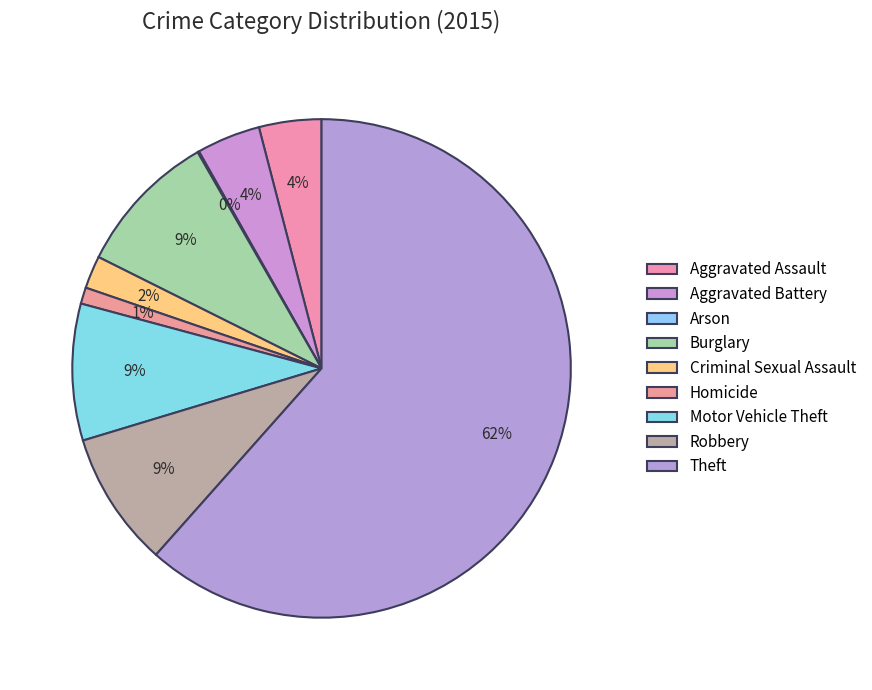

Rank the categories by value from highest to lowest.

Theft, Burglary, Motor Vehicle Theft, Robbery, Aggravated Battery, Aggravated Assault, Criminal Sexual Assault, Homicide, Arson